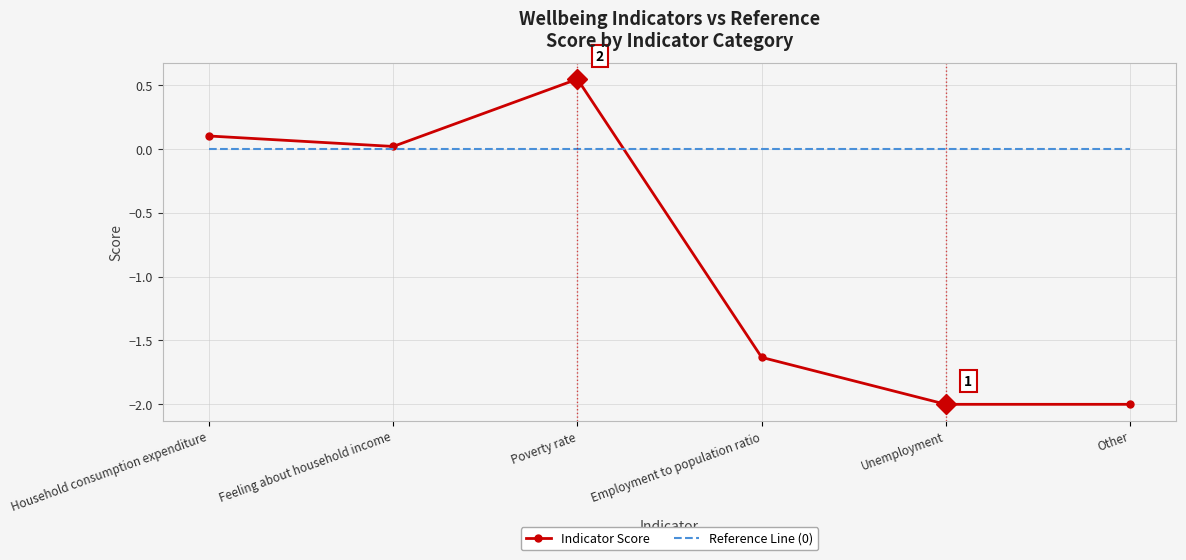

At which category does the chart reach its peak across all series?

Poverty rate